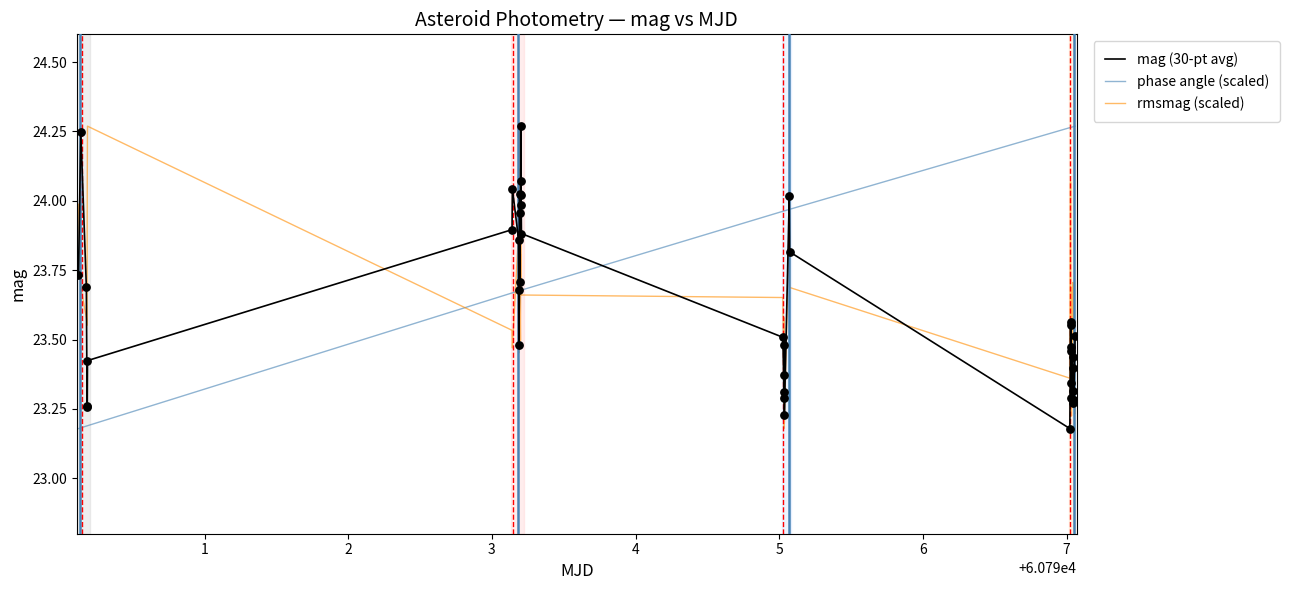

Which series has the largest total across all categories?

phase angle (scaled)